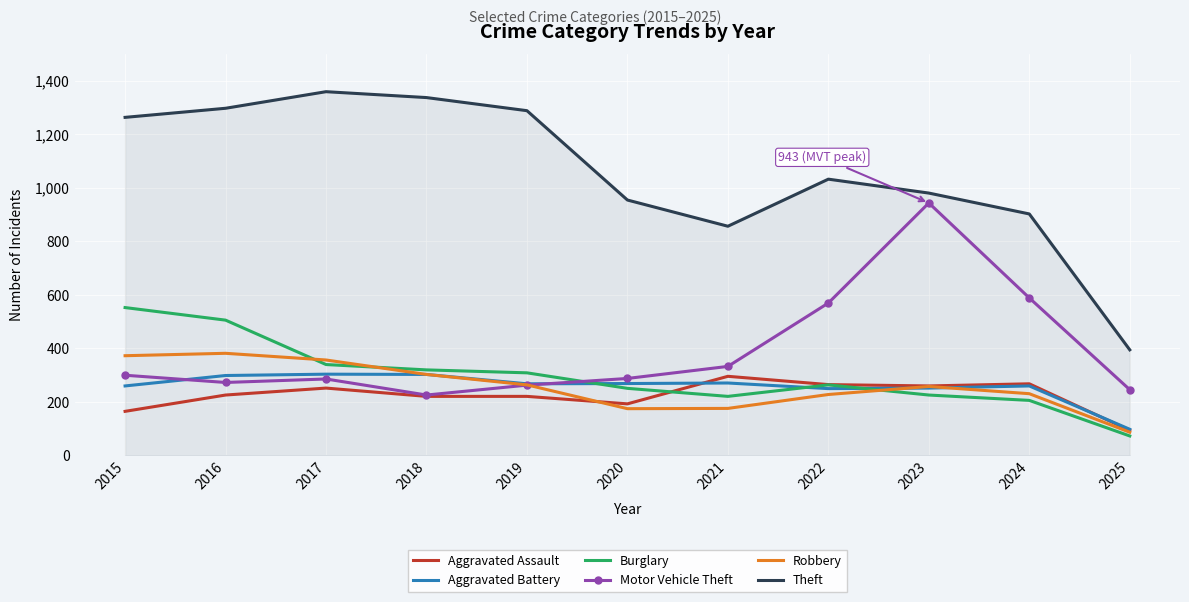

What is the maximum value for Motor Vehicle Theft?

943